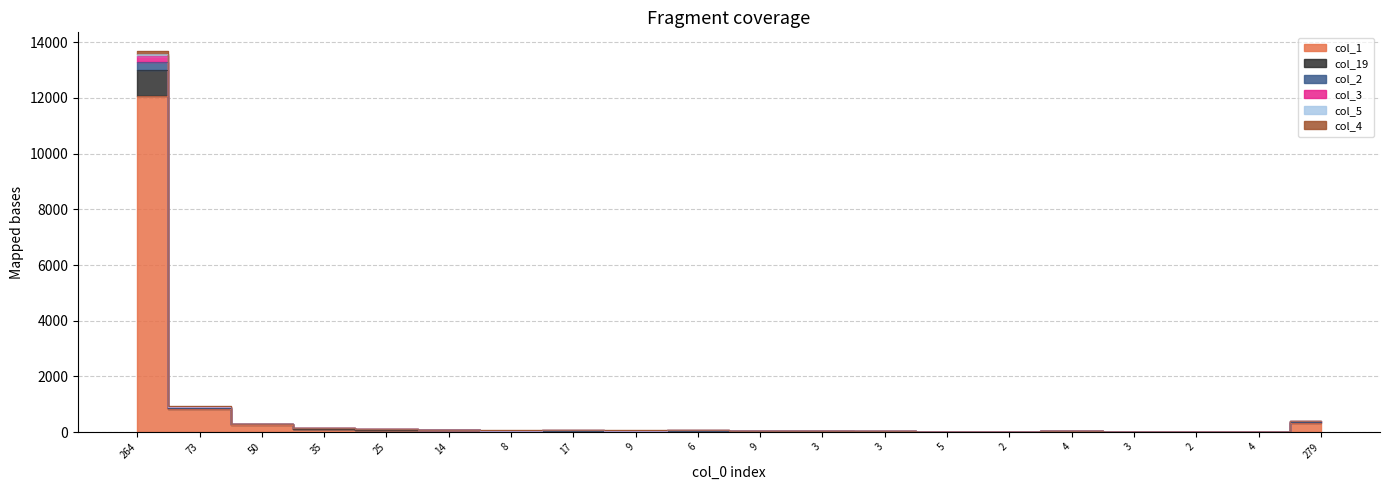

How many categories are shown in the chart?

20